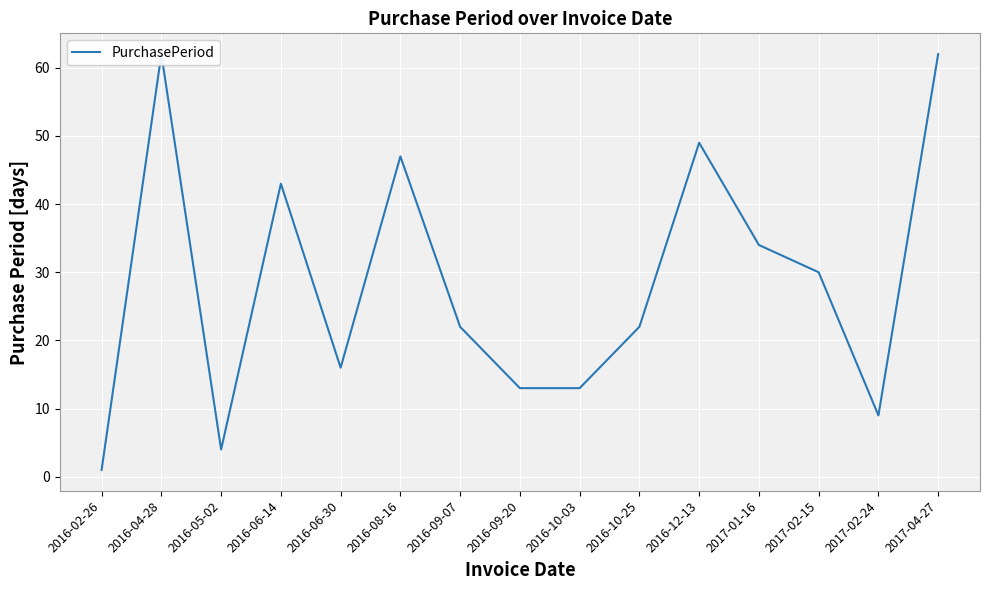

What is the change in value from 2016-05-02 to 2016-09-07?

+18